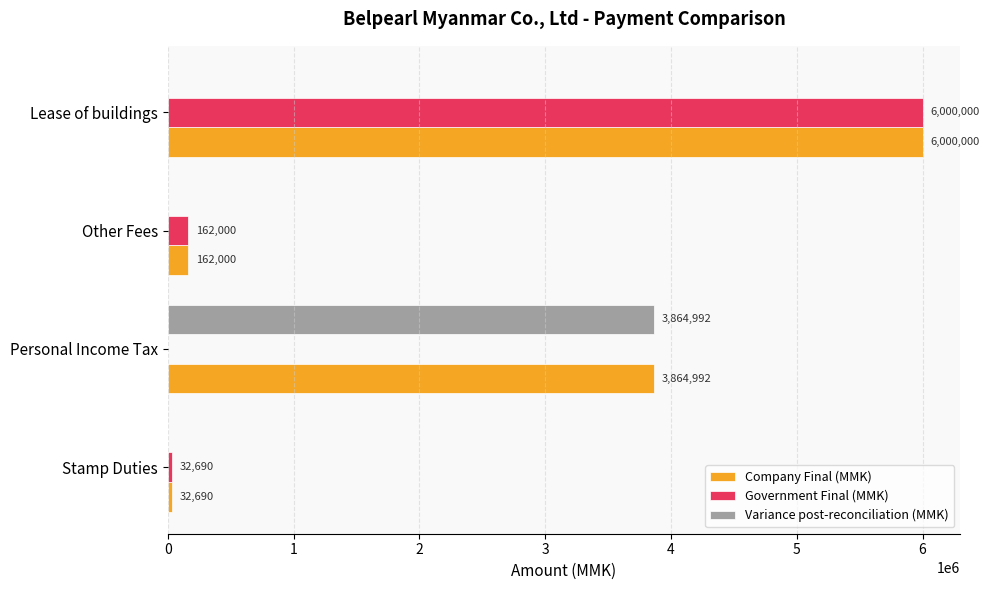

What is the sum of all Government Final (MMK) values?

6194690